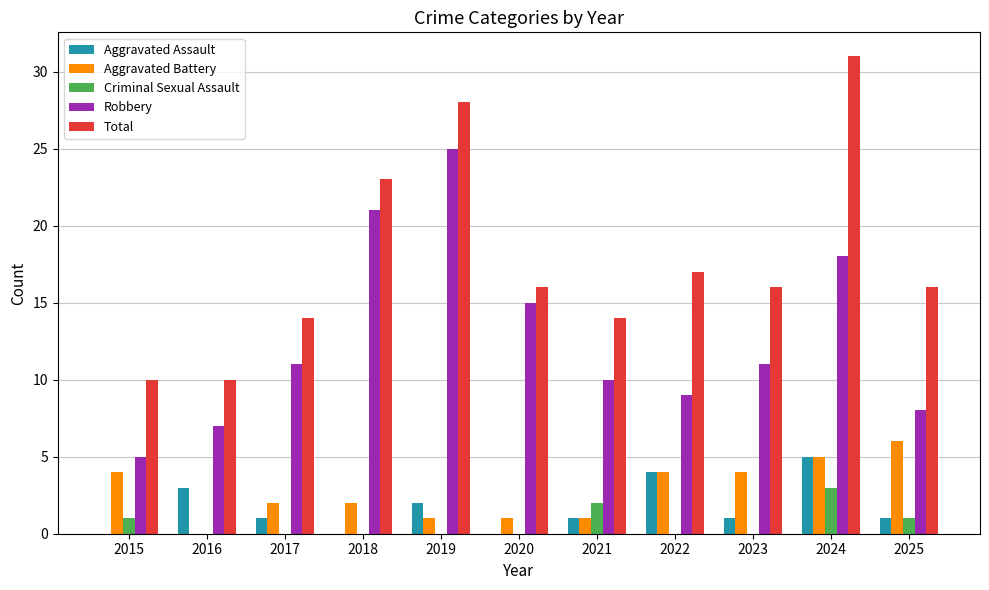

Where is Aggravated Assault nearest to the value 2?

2019